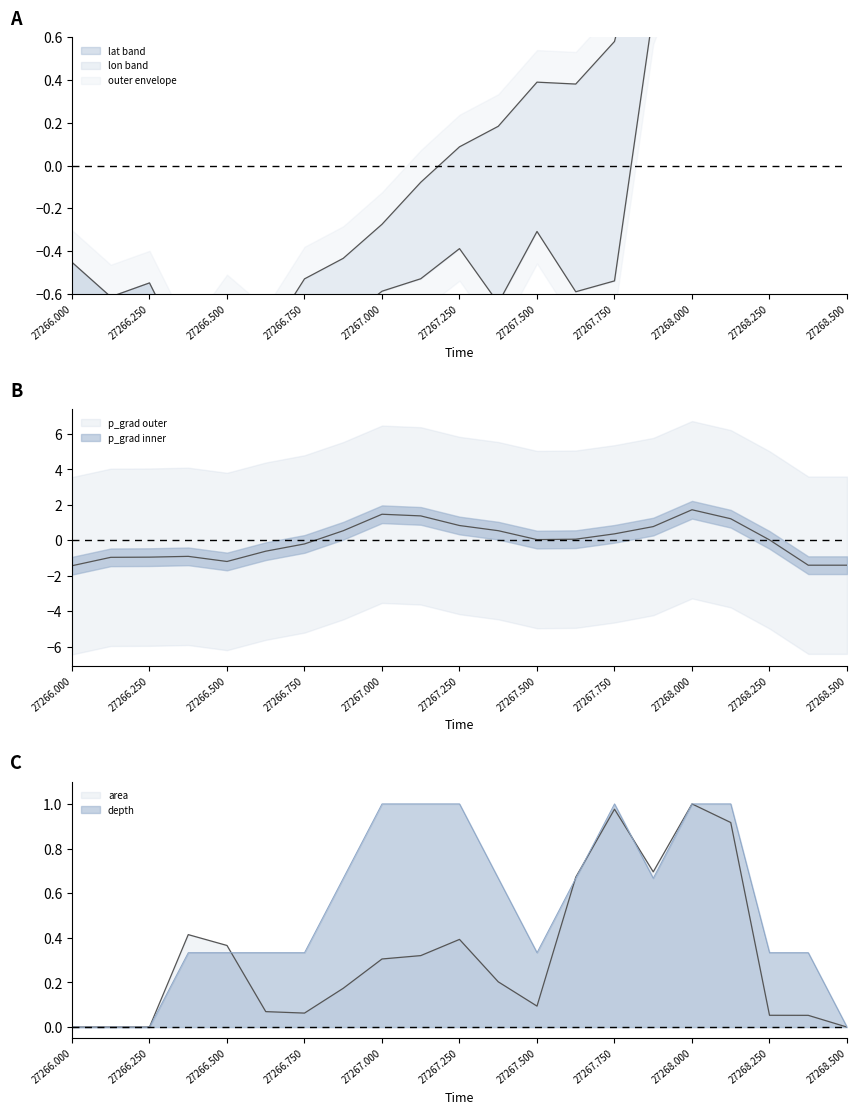

What is the spread (max minus min) of values at 27266.625?

1.2